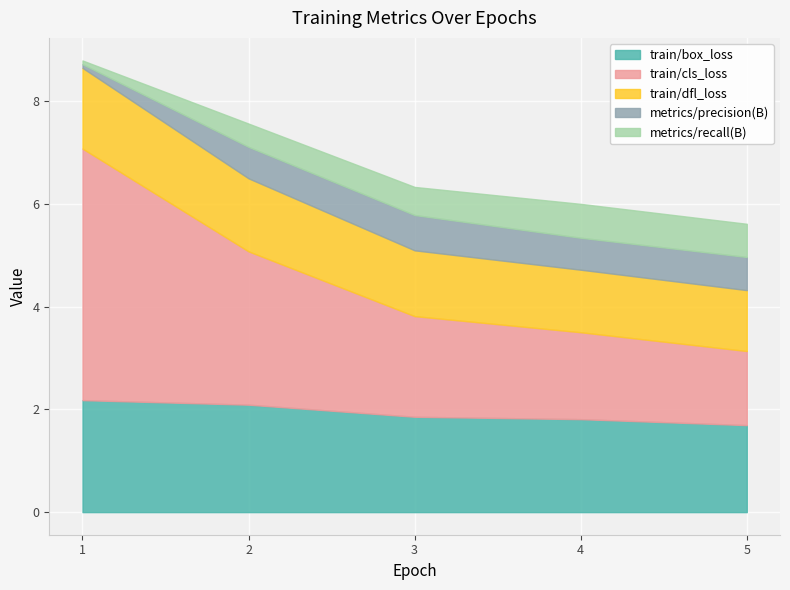

Reading left to right, extract all data points from this chart.

train/box_loss: 1=2.2	2=2.1	3=1.9	4=1.8	5=1.7
train/cls_loss: 1=4.9	2=3.0	3=2.0	4=1.7	5=1.4
train/dfl_loss: 1=1.6	2=1.4	3=1.3	4=1.2	5=1.2
metrics/precision(B): 1=0.1	2=0.6	3=0.7	4=0.6	5=0.6
metrics/recall(B): 1=0.1	2=0.5	3=0.5	4=0.7	5=0.6